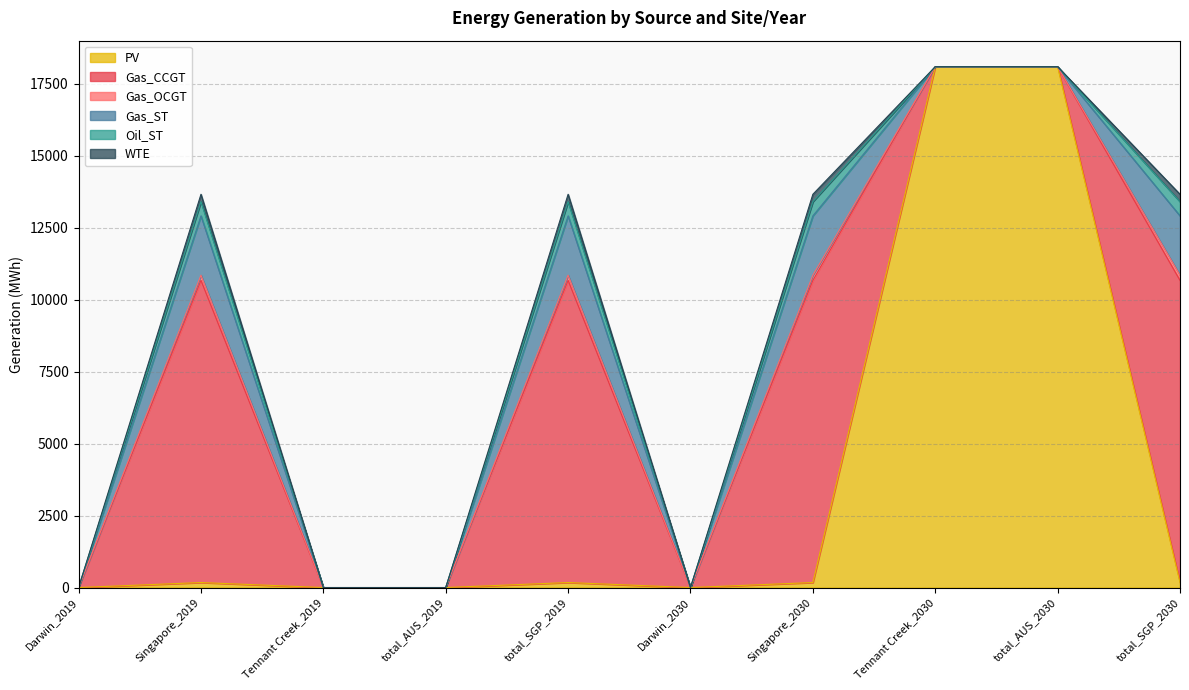

Count the number of data series in this chart.

6